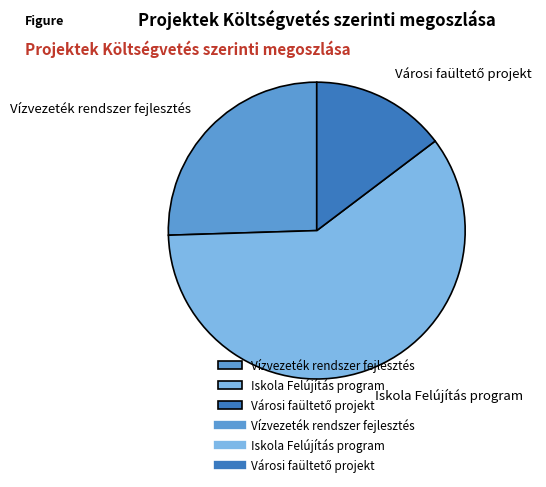

Is it true that Iskola Felújítás program is 60% of the pie?

True